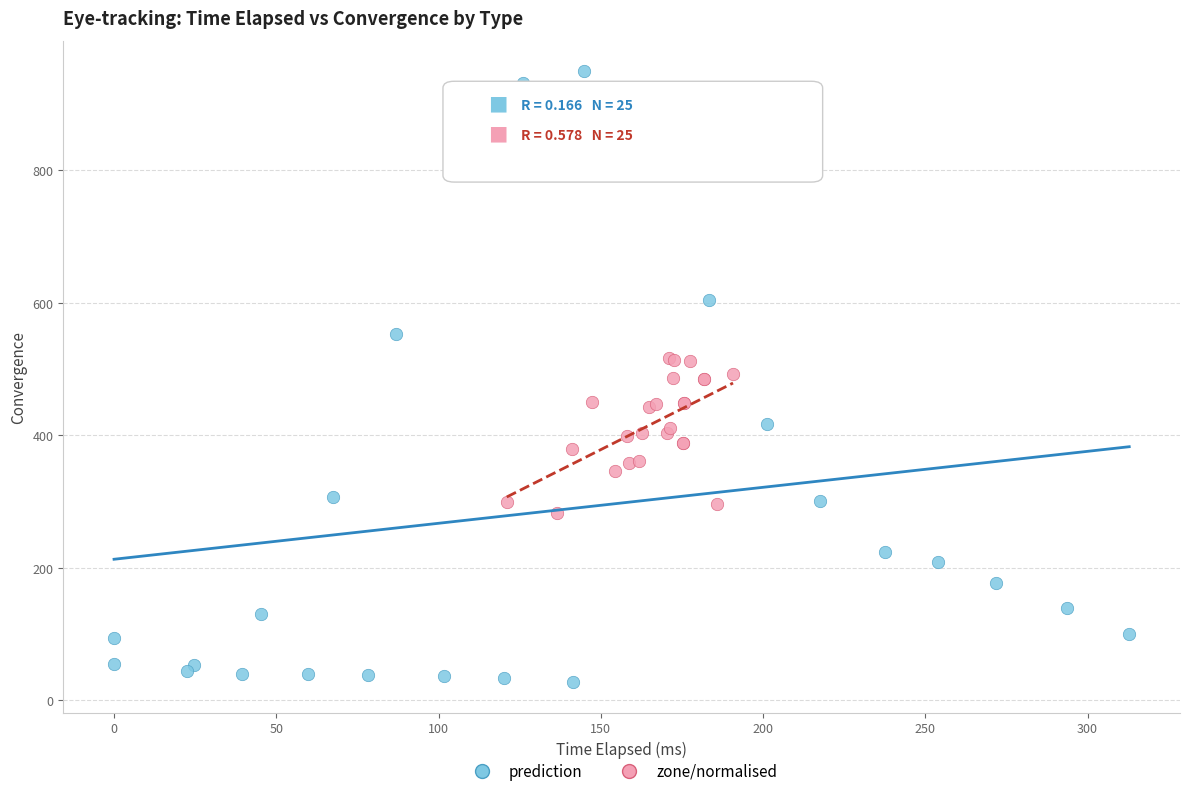

Which series reaches the maximum Y coordinate?

prediction